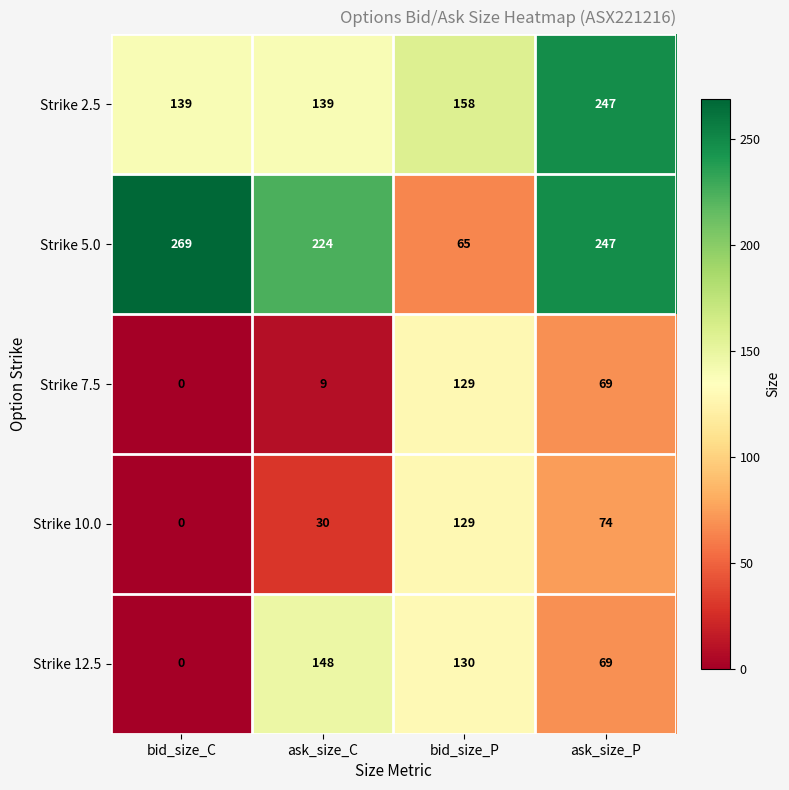

True or false: Strike 10.0 has a value of 0 at bid_size_C.

True